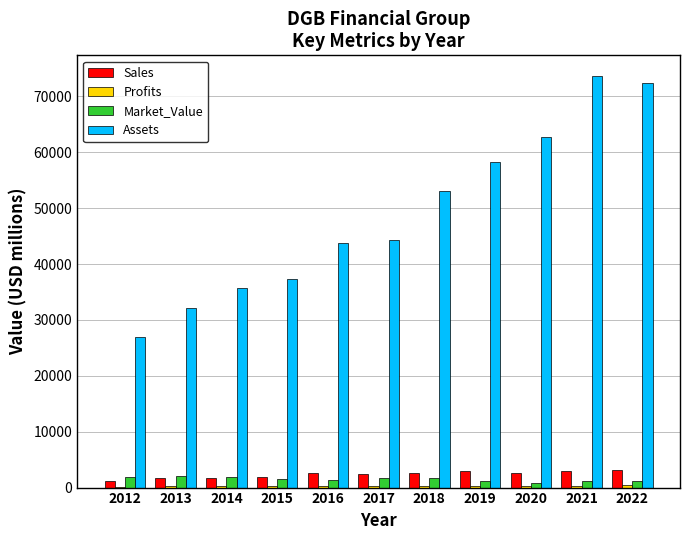

How many distinct data groups are displayed?

4